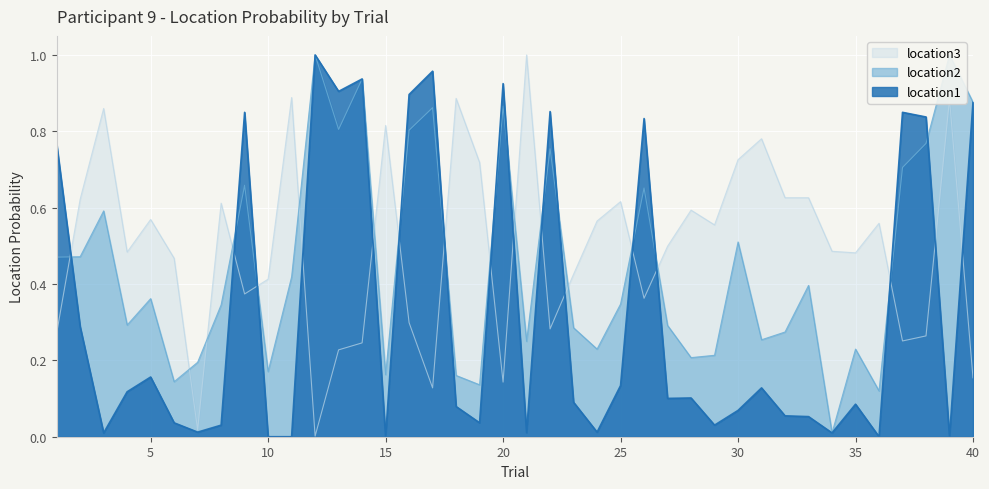

Where is location2 nearest to the value 0?

34